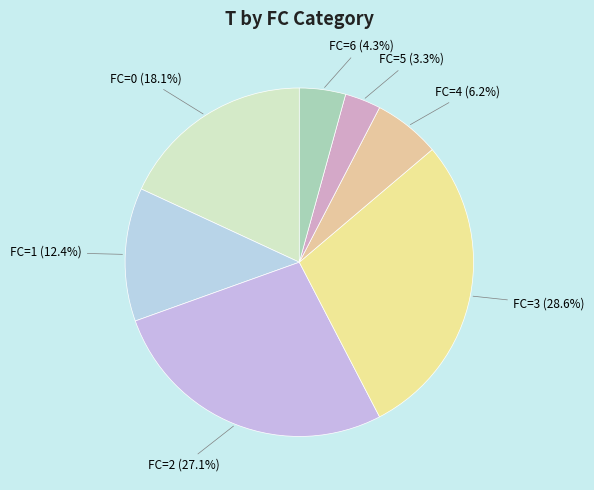

Does FC=4 represent more than half of the total?

No